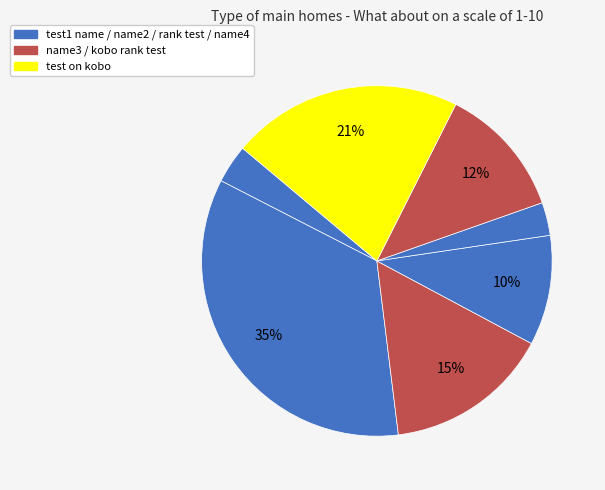

Count the number of slices in the pie.

7